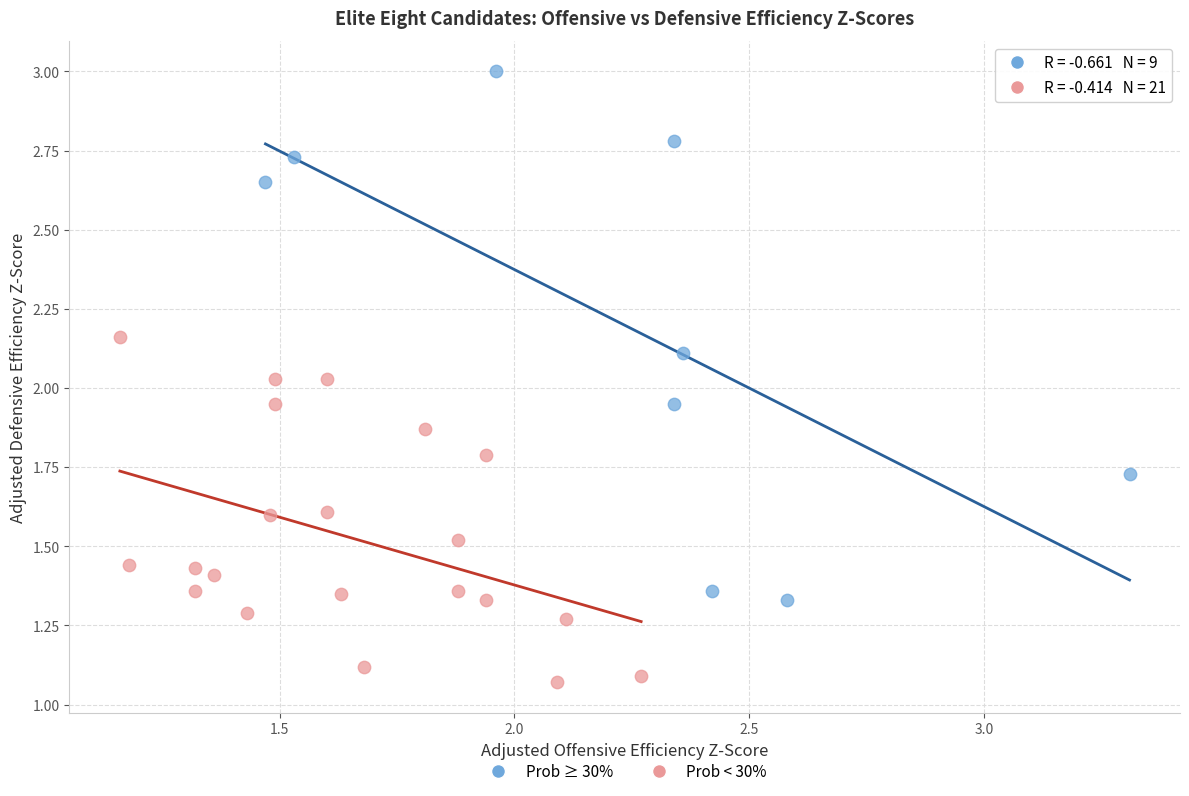

Which series has the largest Y range (max minus min)?

Prob ≥ 30%